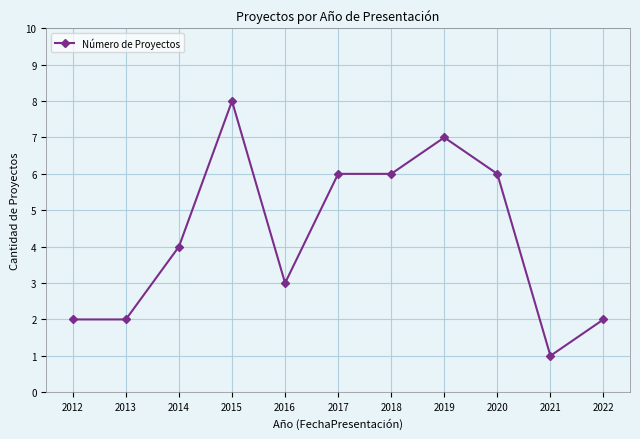

What is the value of the 8th point from the left?

7